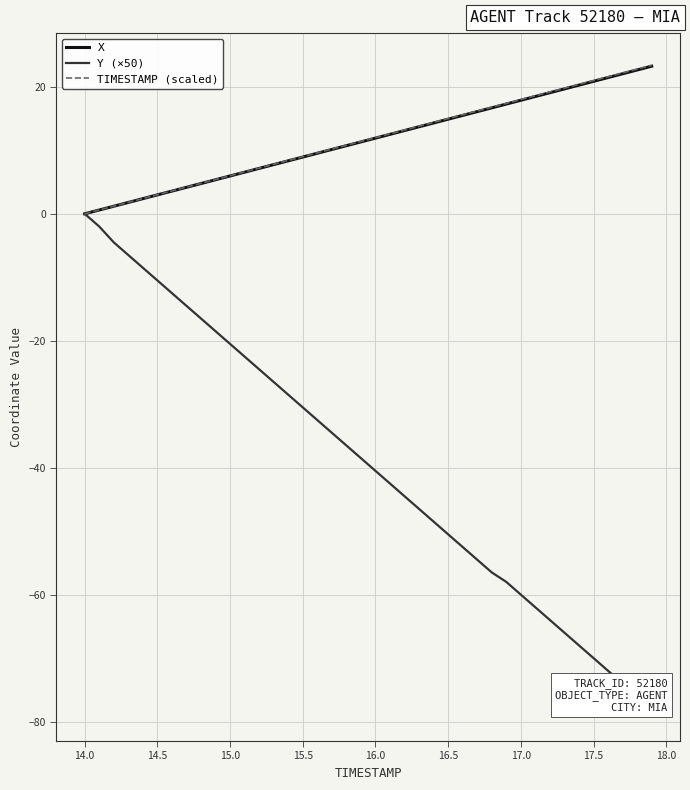

Is it true that X equals 14.9 at 16.5?

True